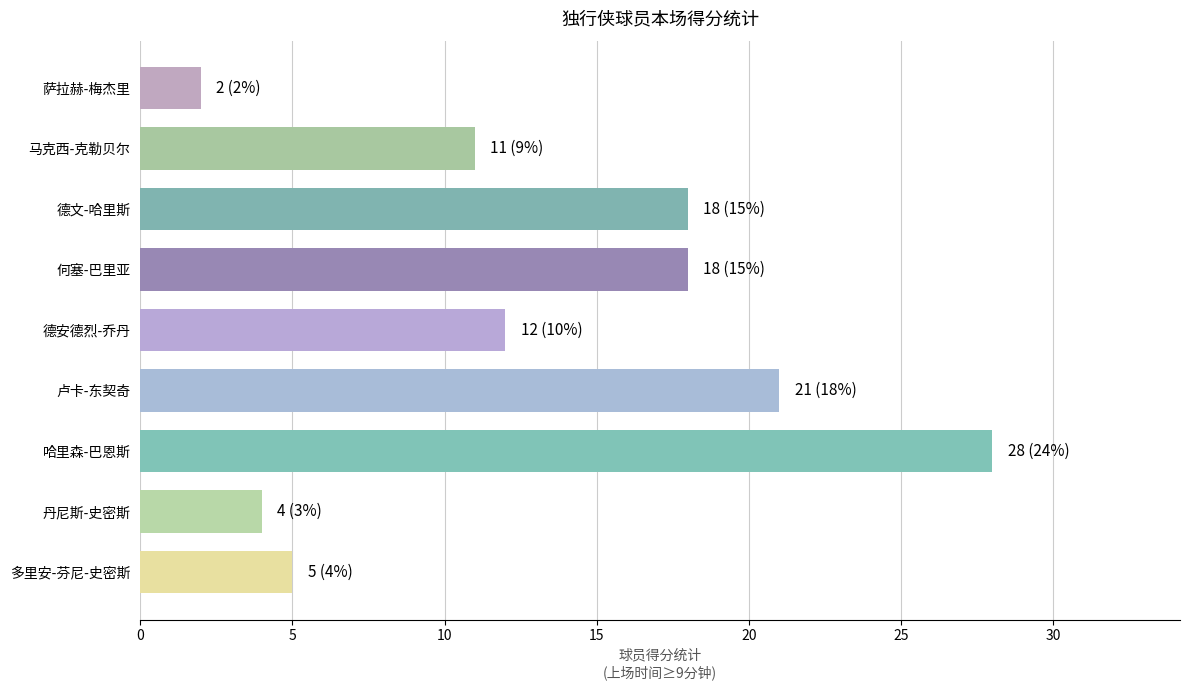

The chart shows a value of 7 at 多里安-芬尼-史密斯. True or false?

False